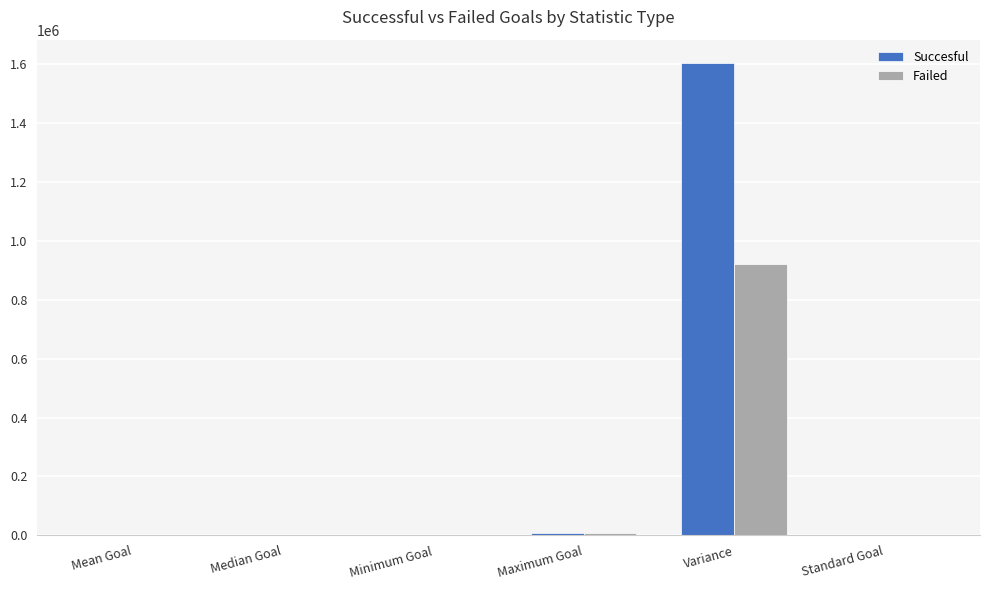

What is the sum of the Succesful values at Median Goal and Standard Goal?

1467.2